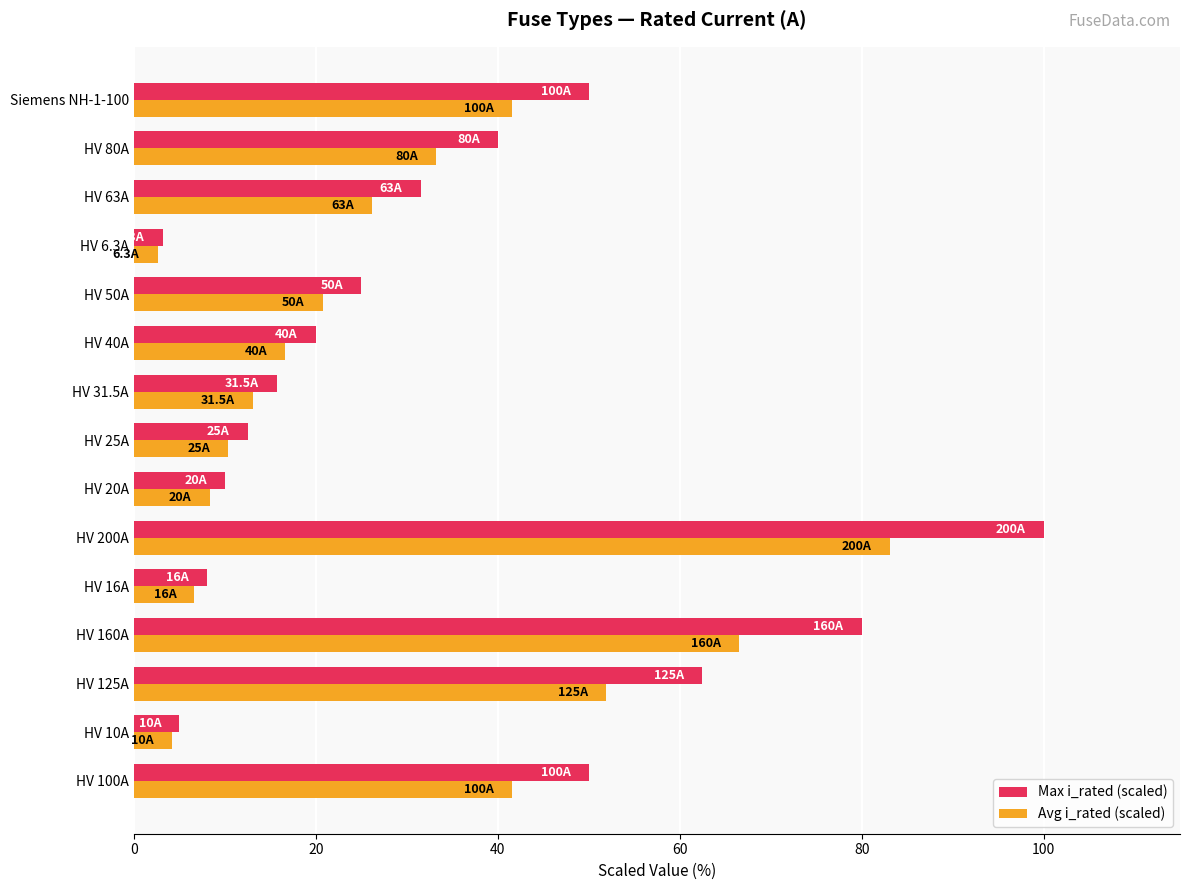

Which series has the largest total across all categories?

Max i_rated (scaled)